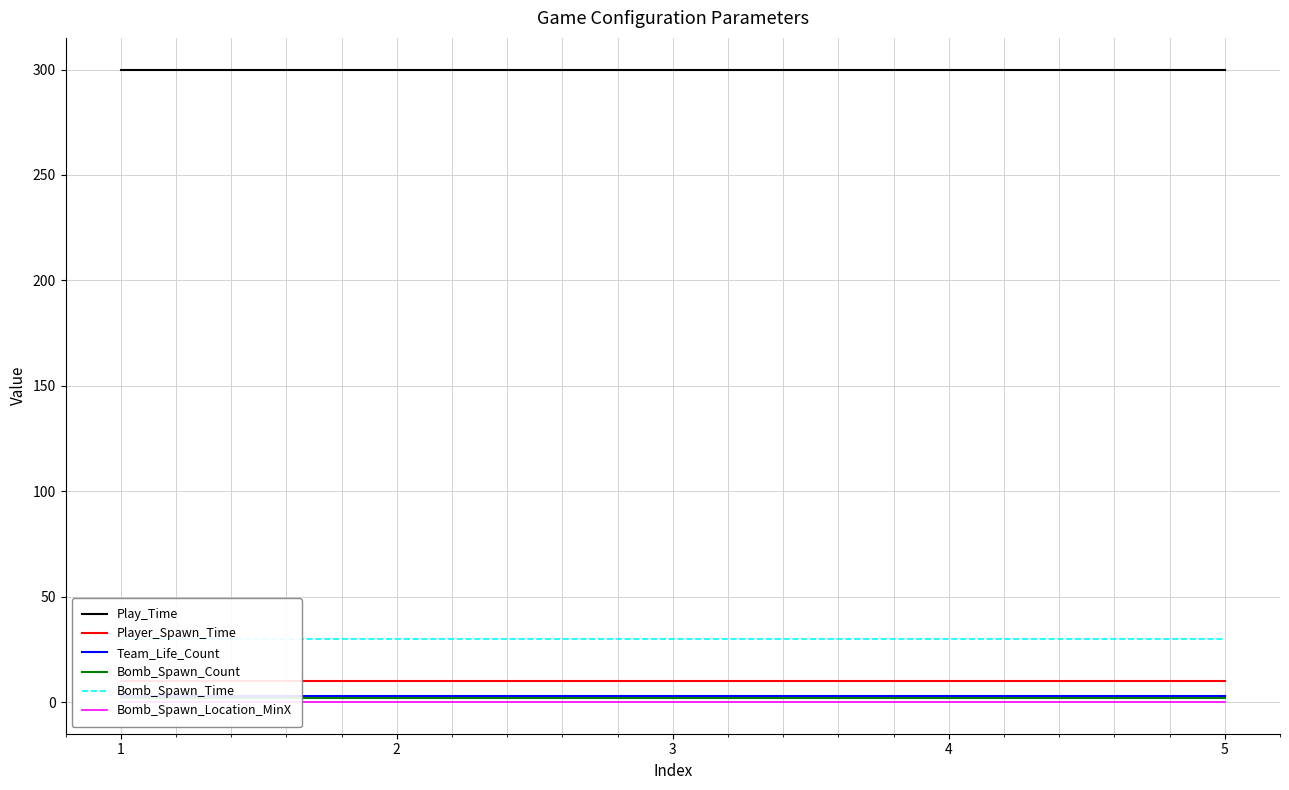

What is the maximum value shown in the chart?

300